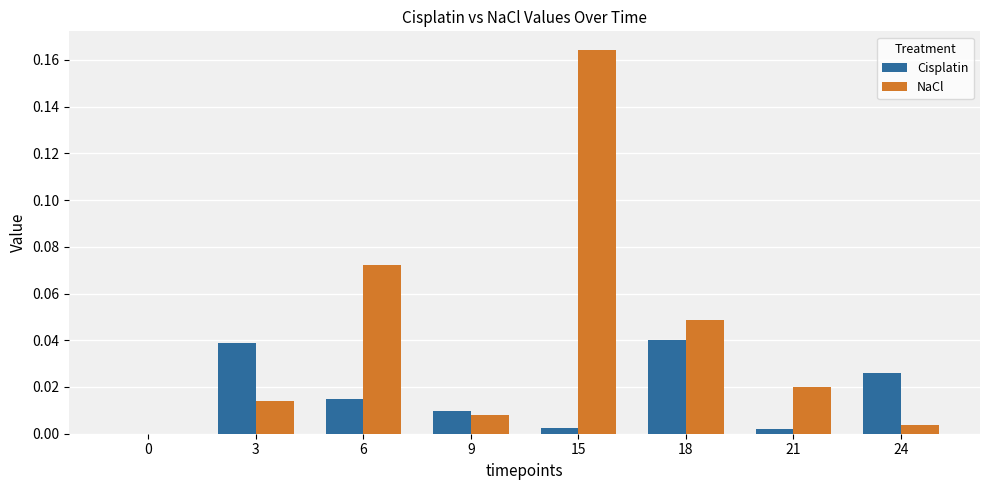

True or false: Cisplatin has a value of 0.0 at 3.

True